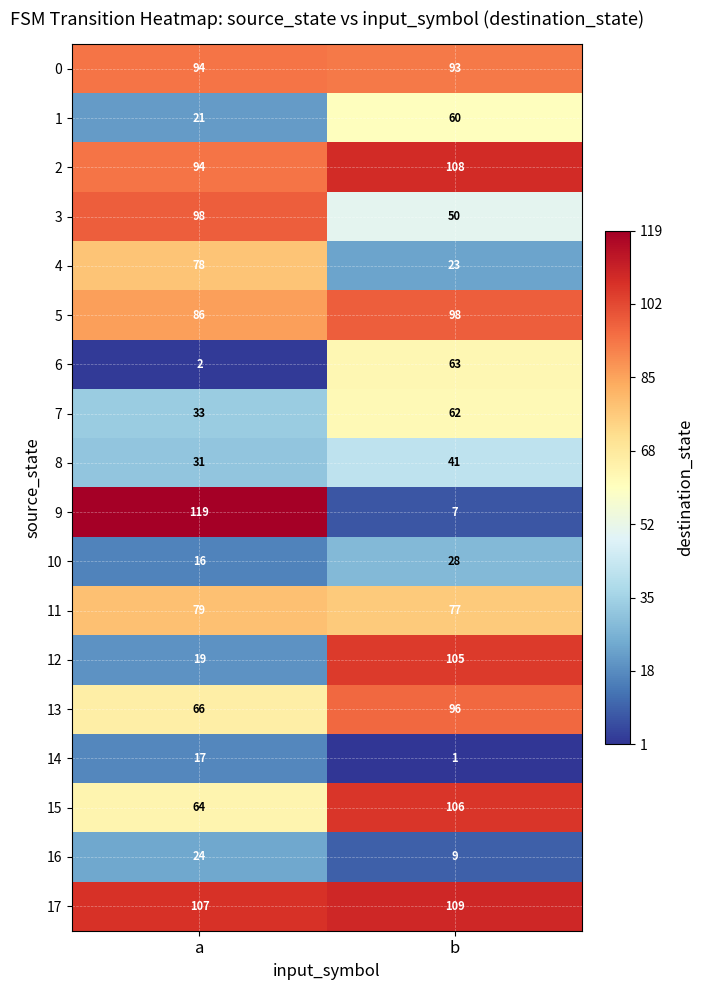

List the labels in order of 1 value, smallest first.

a, b